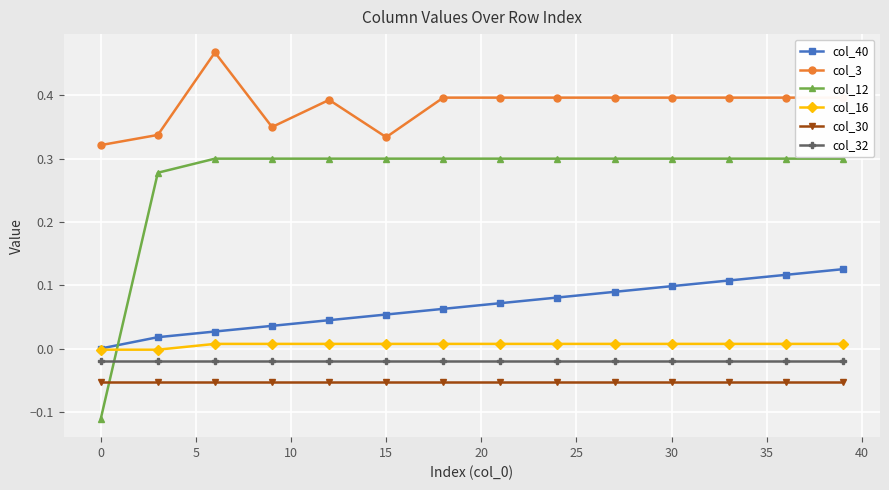

How many values in col_40 are above zero?

13